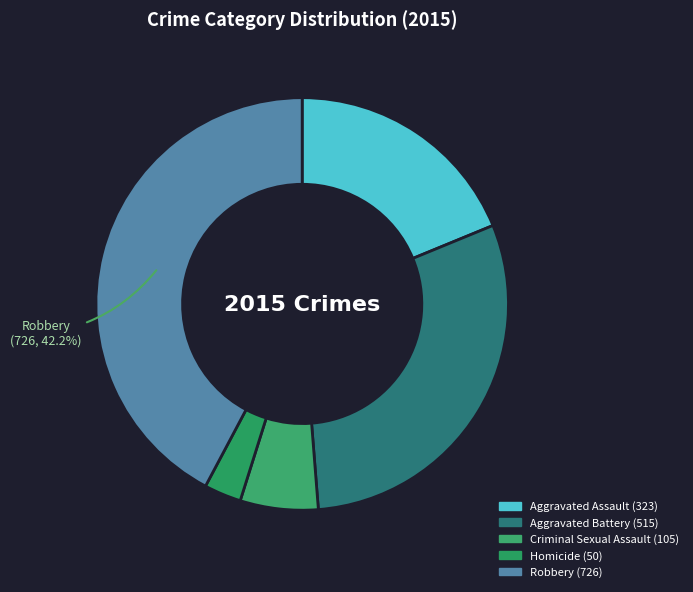

How many slices are in this pie chart?

5